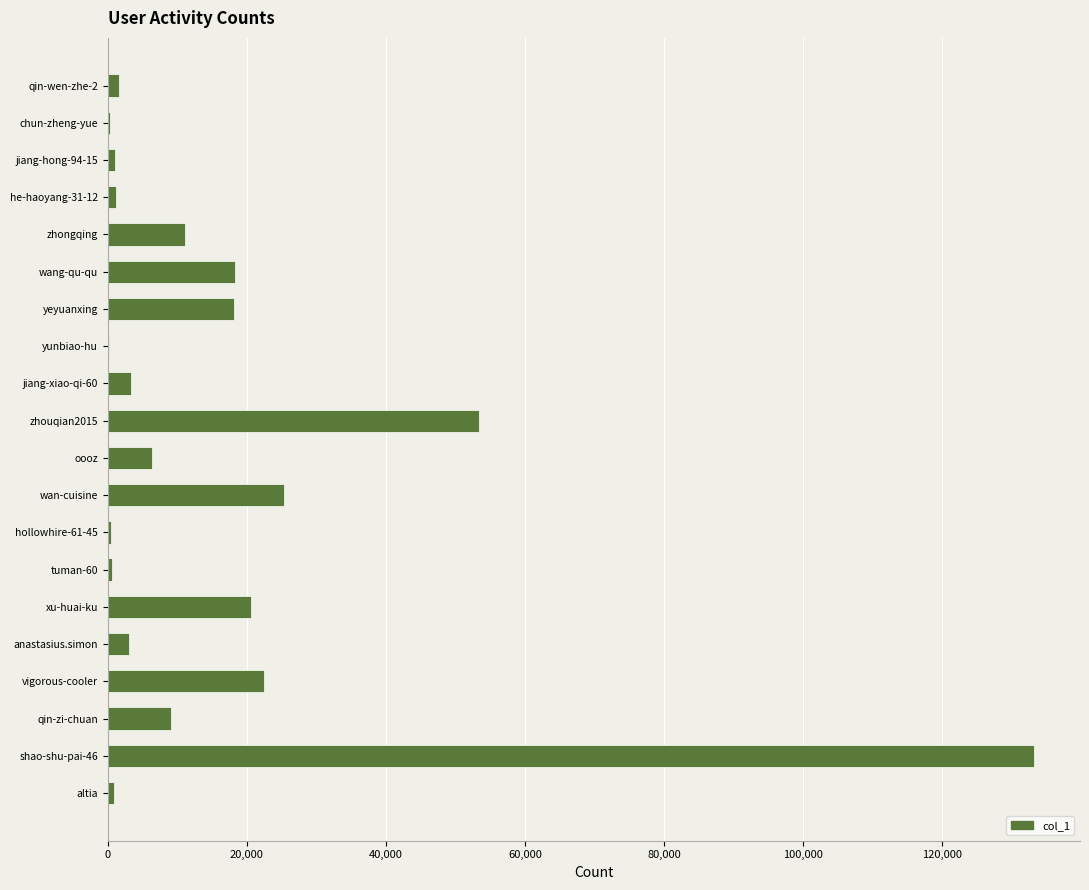

What is the change in value from qin-zi-chuan to xu-huai-ku?

+11520